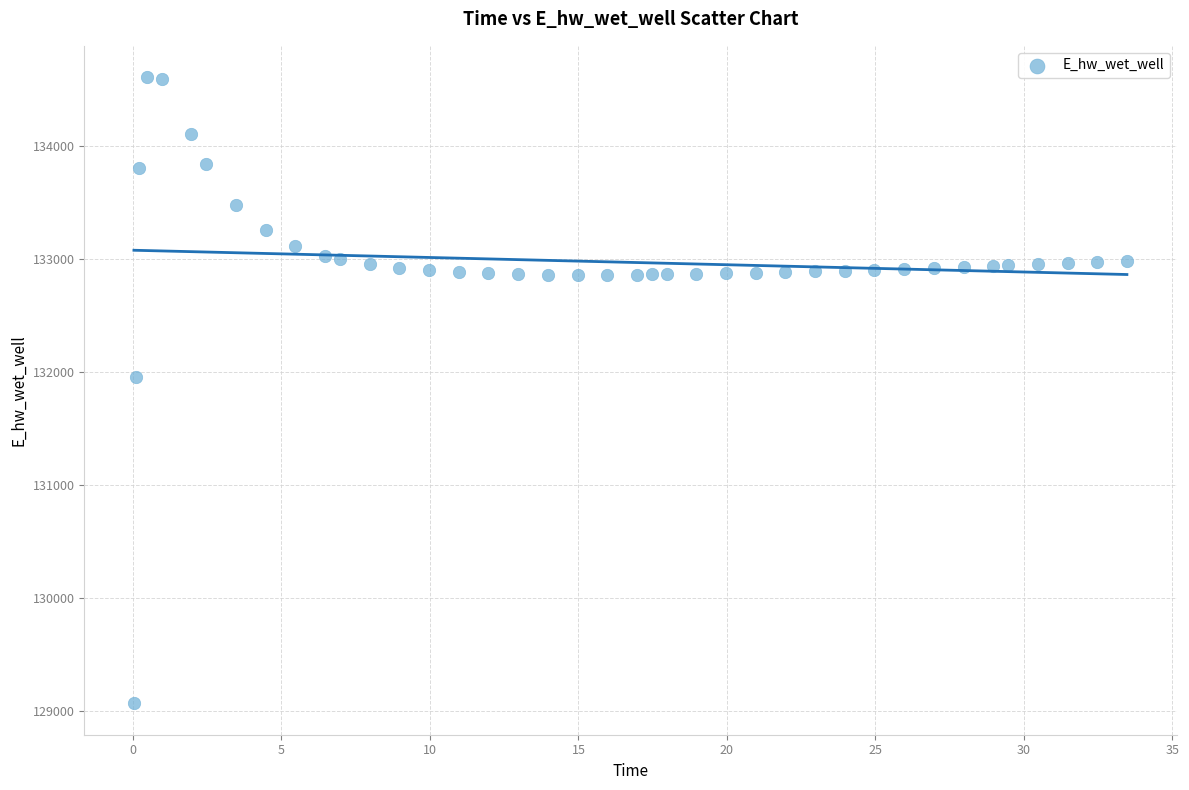

What Y value in the scatter plot is closest to 131835?

131955.9